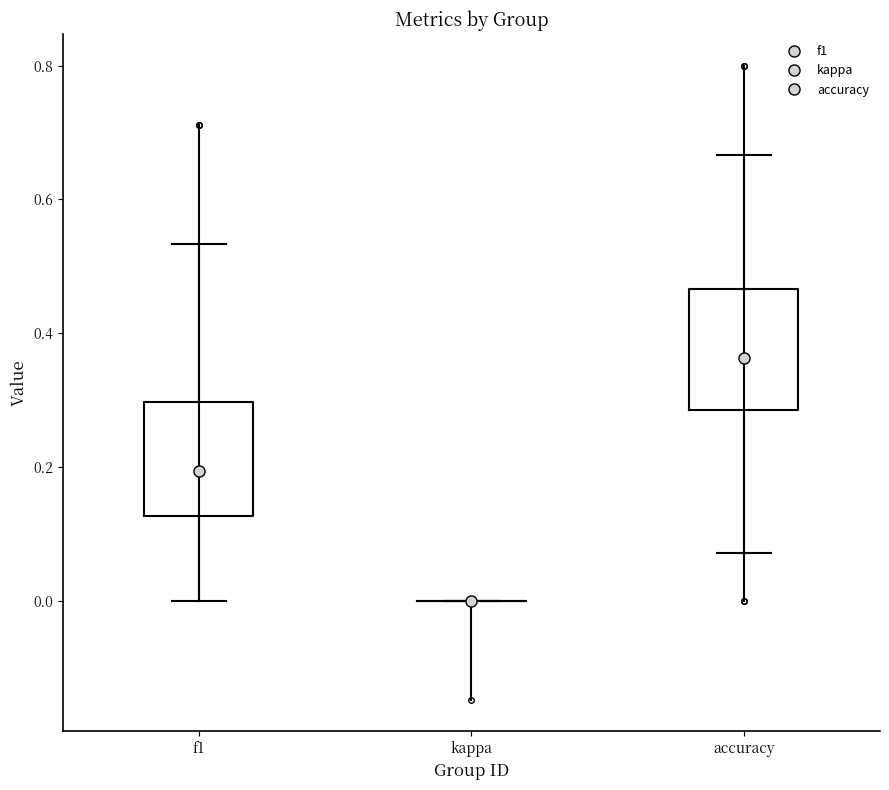

Reading left to right, transcribe this box plot: for each box, give where its median line is, the range the box spans, and where its two whiskers end, as read against the y-axis. The values are not printed on the chart, so give them approximately, as read against the axis.

f1: median 0.20, box 0.12 to 0.30, whiskers 0.00 to 0.54
kappa: box collapsed to a line at 0.00, whiskers 0.00 to 0.00
accuracy: median 0.36, box 0.28 to 0.46, whiskers 0.08 to 0.66